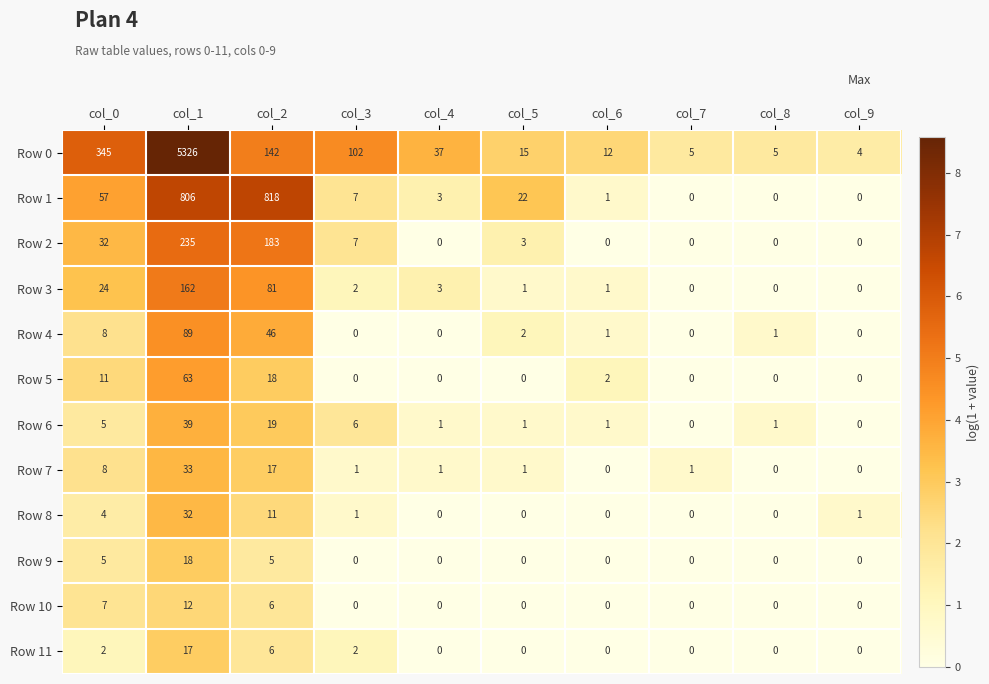

List the series in order of their peak value, highest first.

Row 0, Row 1, Row 2, Row 3, Row 4, Row 5, Row 6, Row 7, Row 8, Row 9, Row 11, Row 10